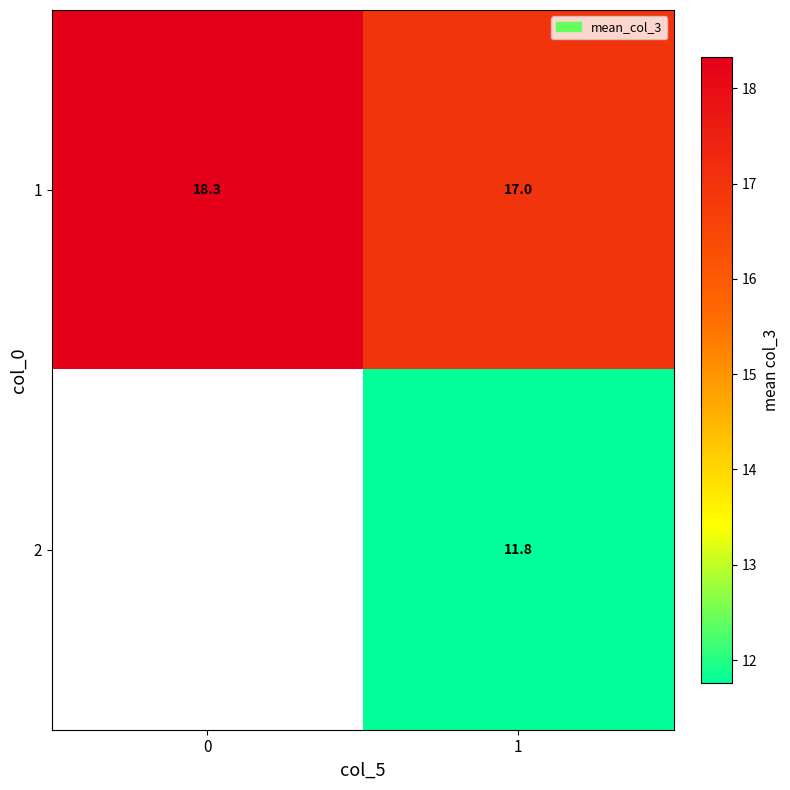

True or false: 1 has a value of 17.0 at 1.

True